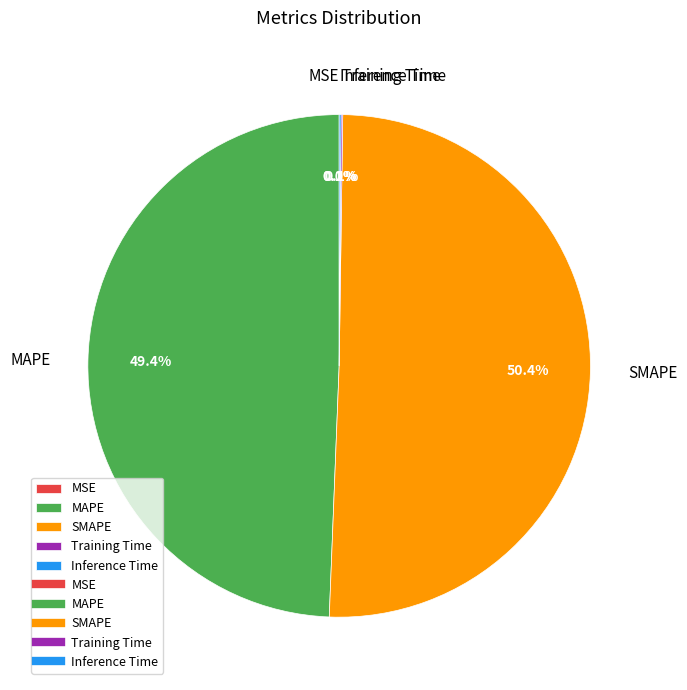

Which has a higher value, SMAPE or MAPE?

SMAPE